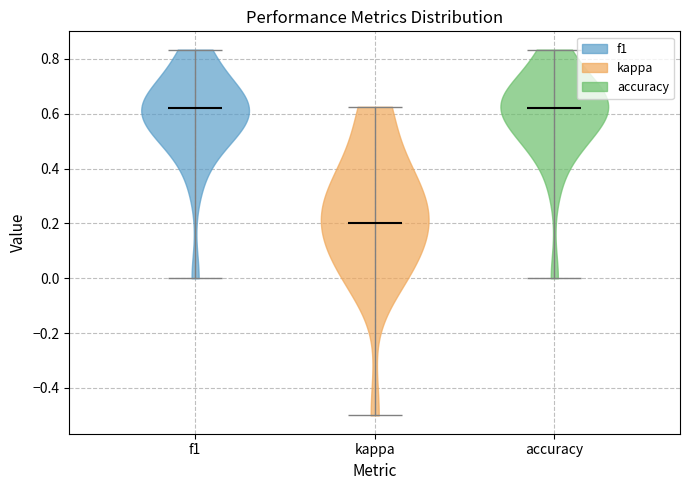

What is the highest point the violin for kappa reaches on the y-axis? The values are not printed on the chart, so give them approximately, as read against the axis.

0.62